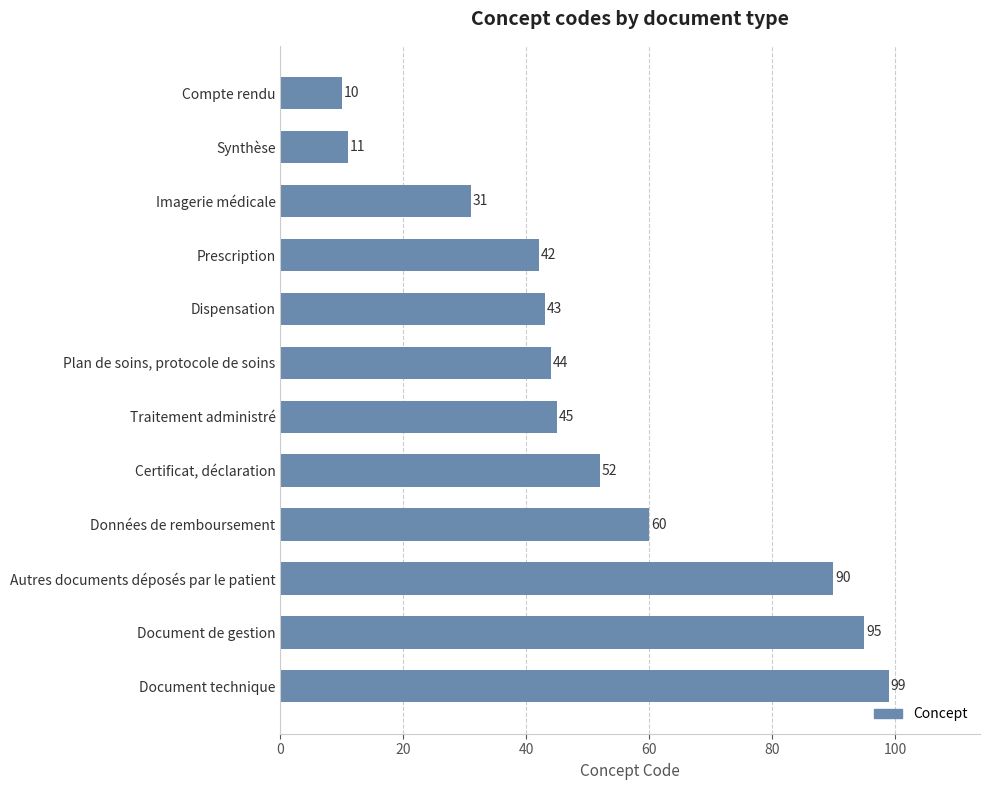

List the labels in order of value, smallest first.

Compte rendu, Synthèse, Imagerie médicale, Prescription, Dispensation, Plan de soins, protocole de soins, Traitement administré, Certificat, déclaration, Données de remboursement, Autres documents déposés par le patient, Document de gestion, Document technique